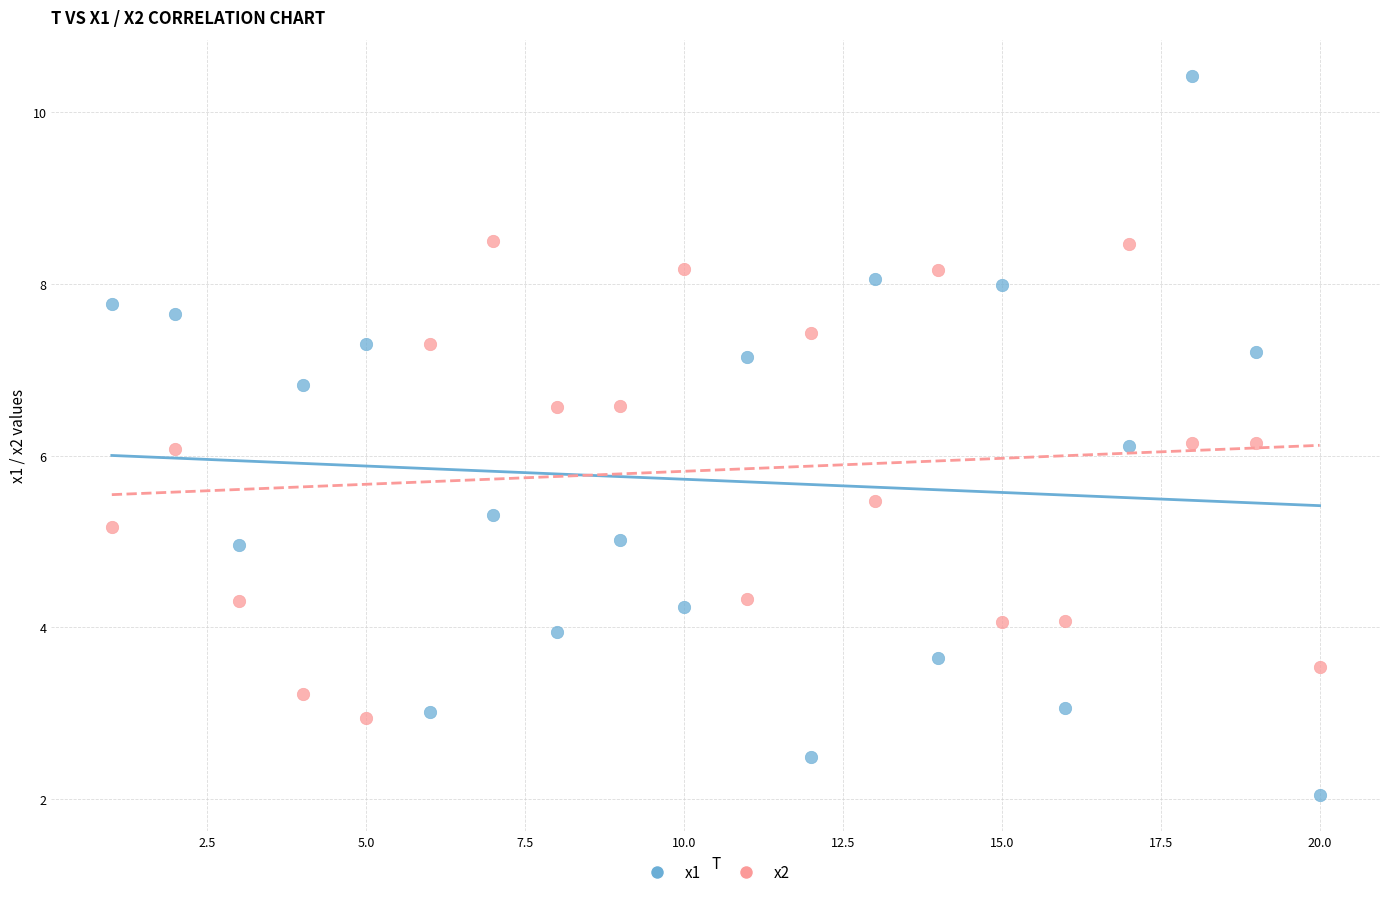

What are all the series names shown in the legend?

x1, x2